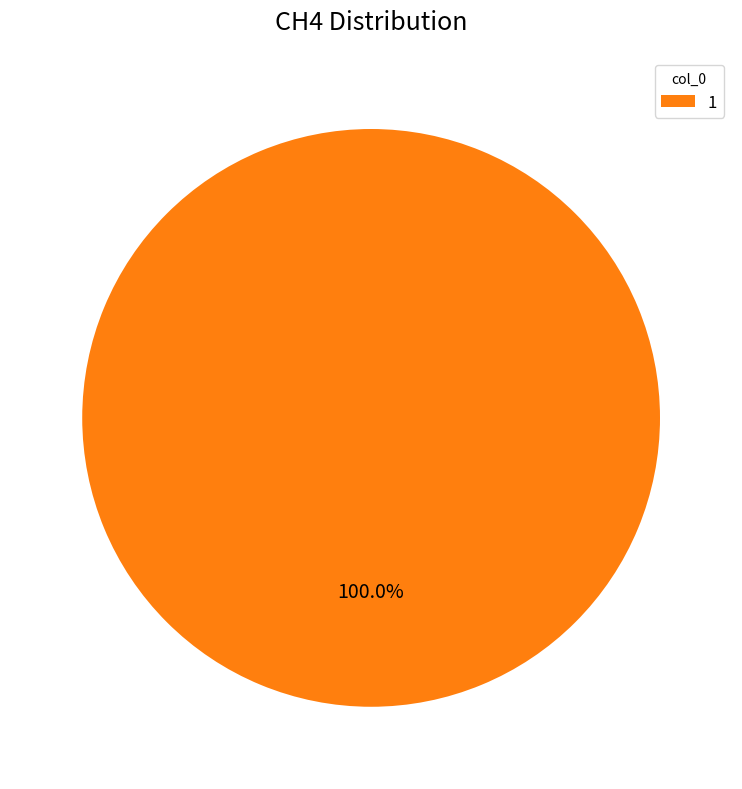

Rank the categories by value from highest to lowest.

1